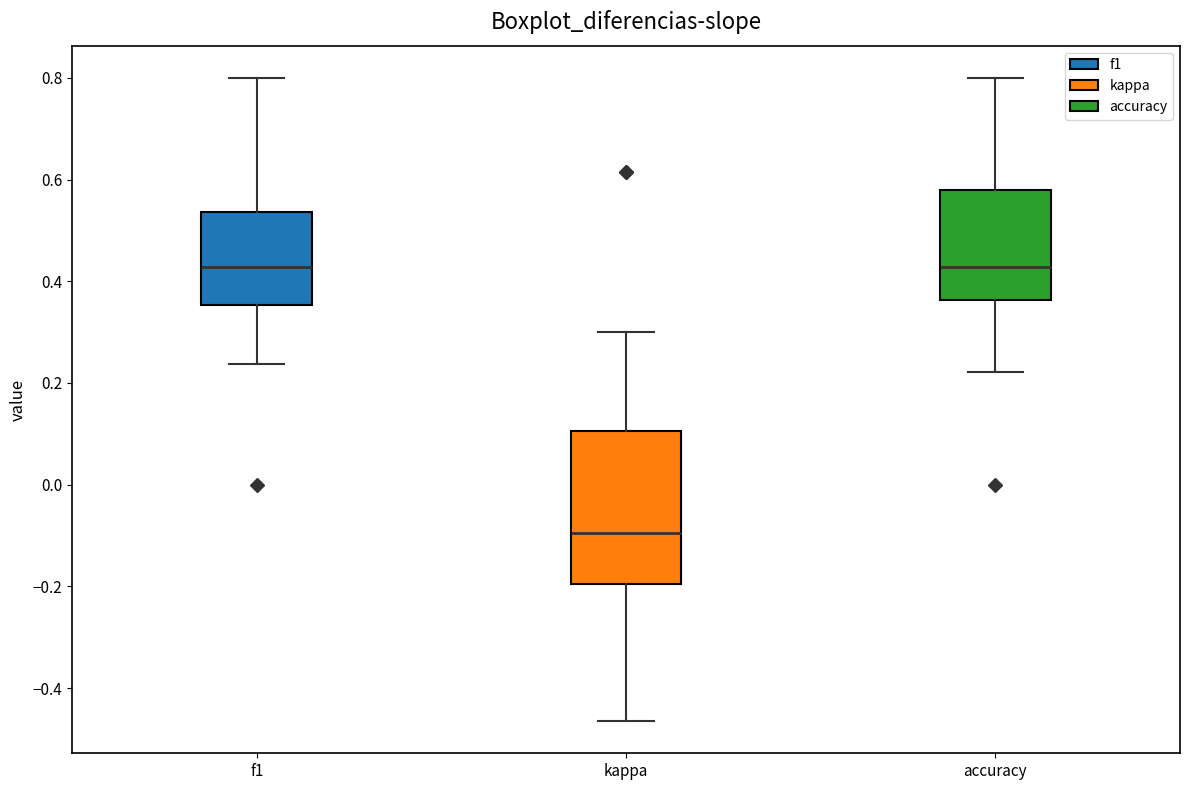

Which box is the tallest, from its lower edge to its upper edge?

kappa